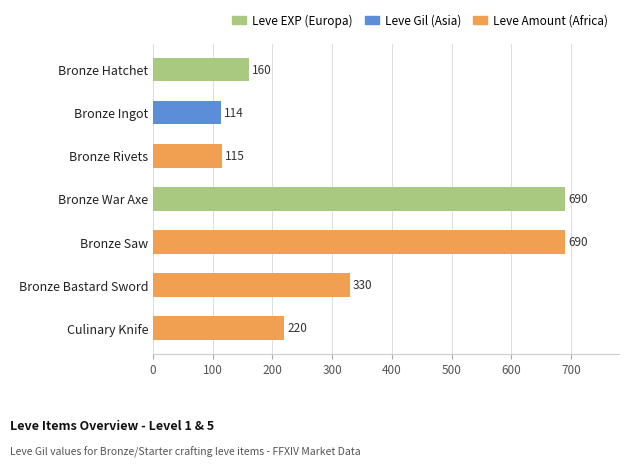

What is the change in value from Bronze Rivets to Bronze Bastard Sword?

+215